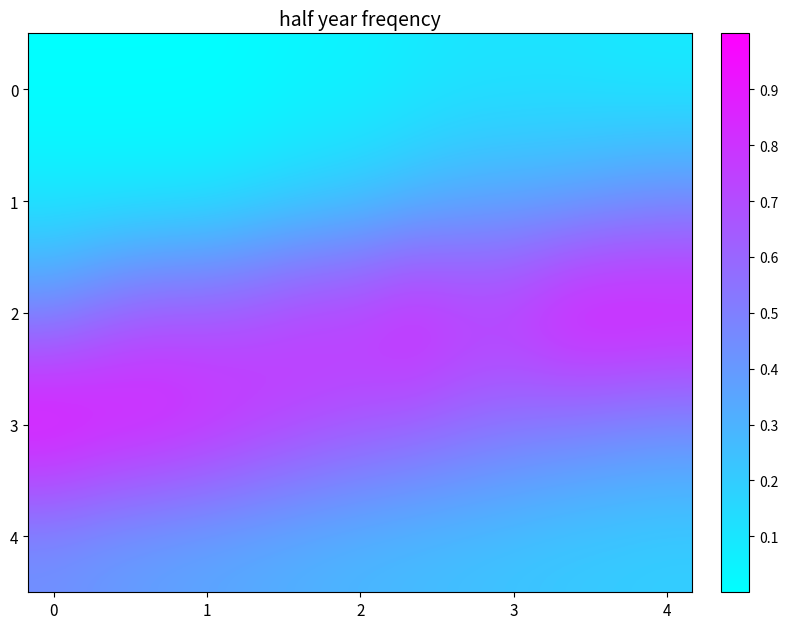

How many series are shown in this chart?

5